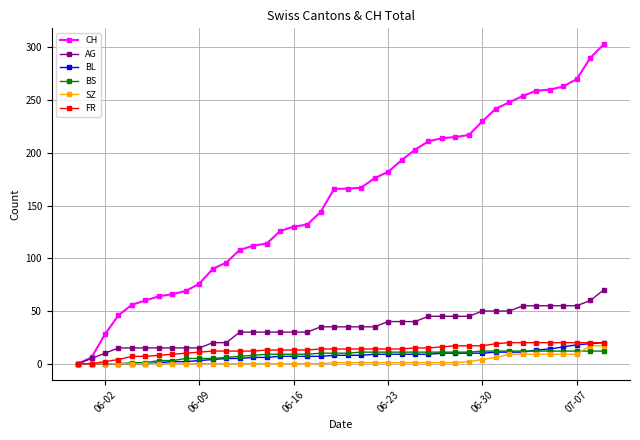

What are all the series names shown in the legend?

CH, AG, BL, BS, SZ, FR